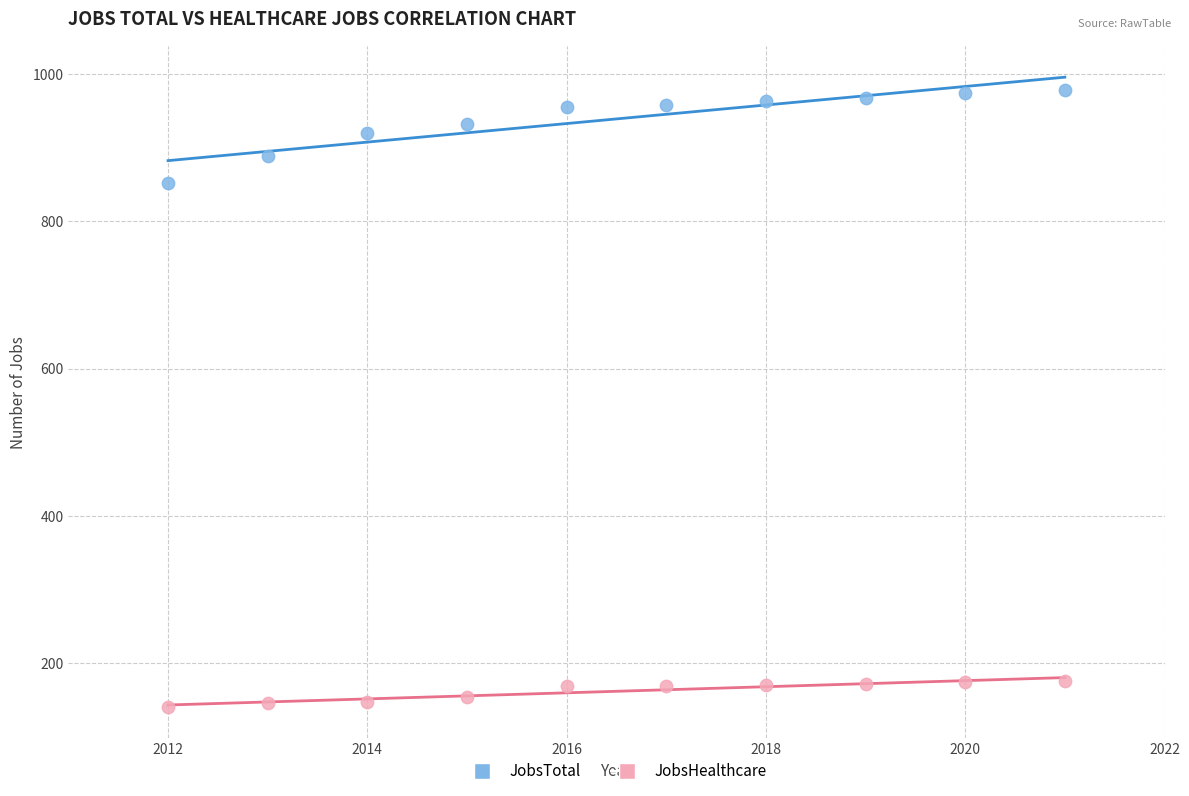

Across all series, what Y value is closest to 560?

852